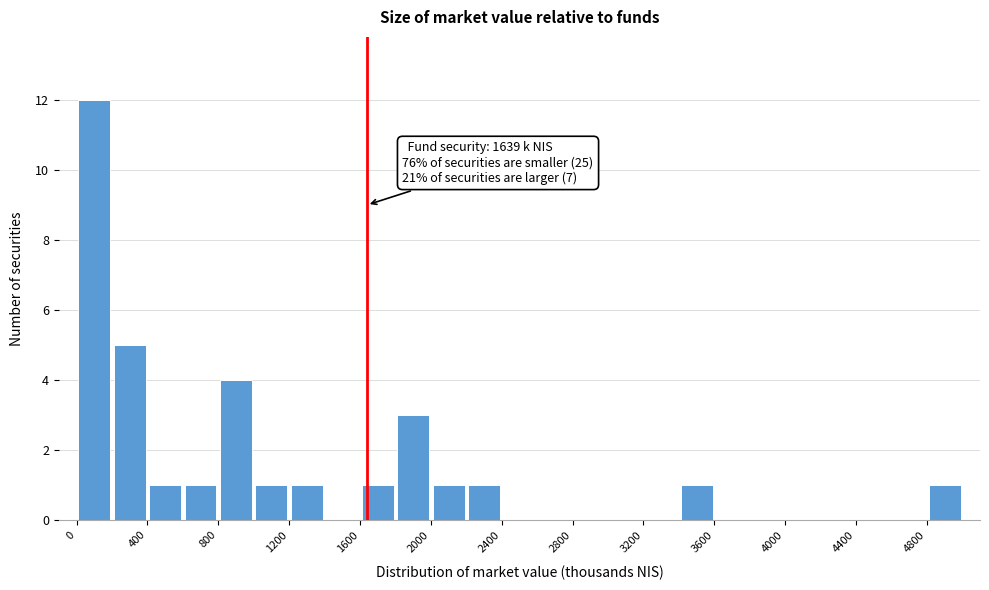

Over which range of the x-axis is the bar tallest?

0 to 200